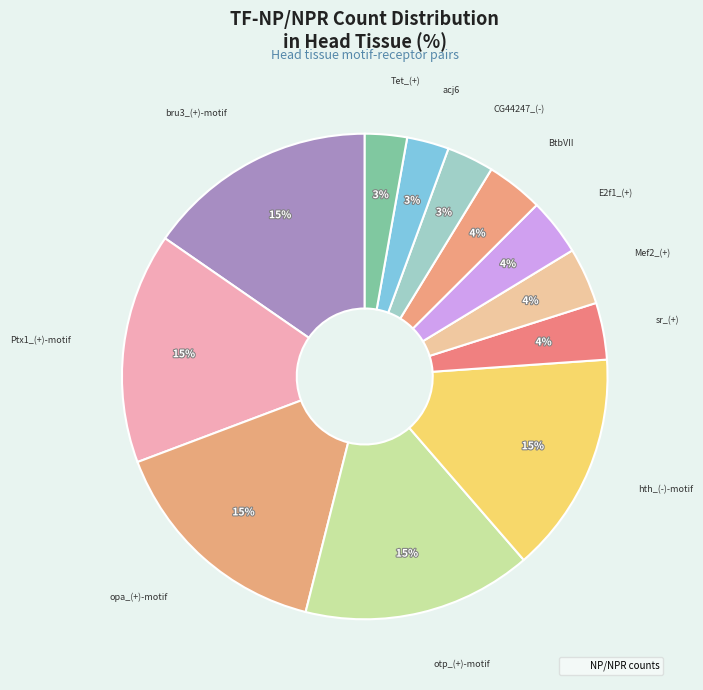

How many segments does this pie chart have?

12